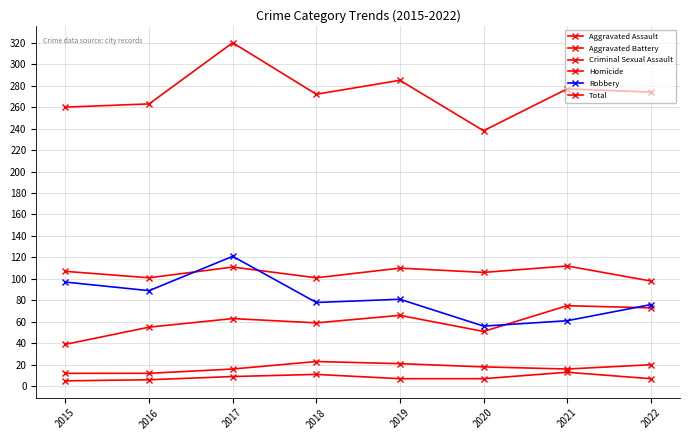

What is the value of the Criminal Sexual Assault point at the 3rd from the left?

16